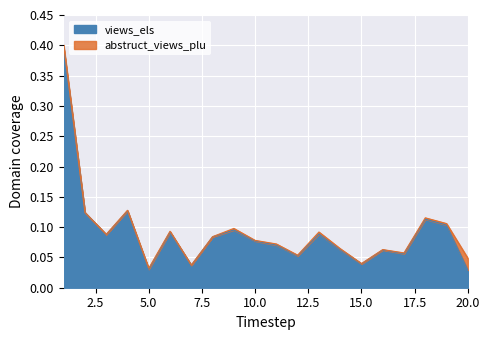

Reading right to left, transcribe all the data shown in this chart.

0.0	0.1	0.1	0.1	0.1	0.0	0.1	0.1	0.1	0.1	0.1	0.1	0.1	0.0	0.1	0.0	0.1	0.1	0.1	0.4